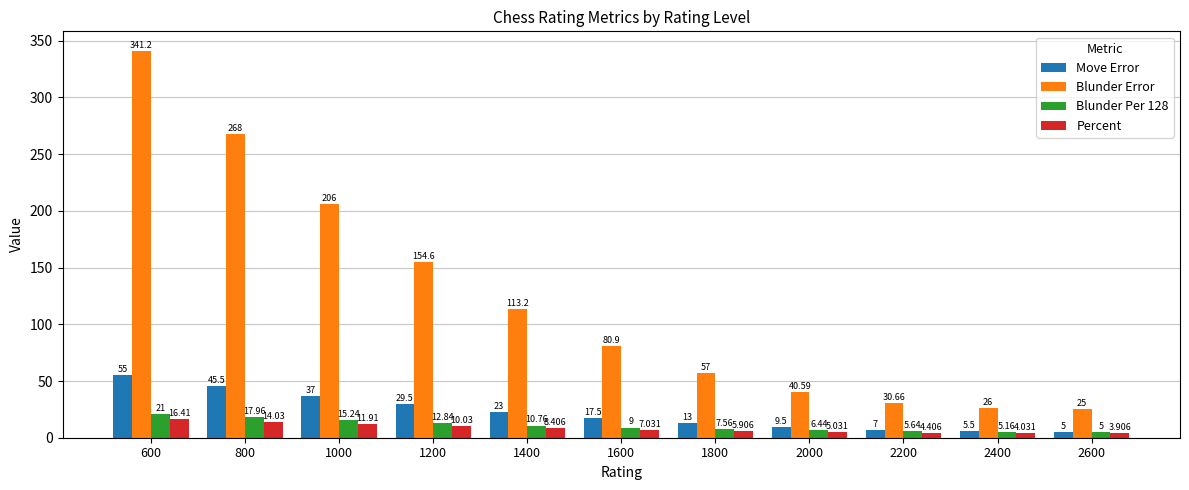

Rank the series at 800 from highest to lowest value.

Blunder Error, Move Error, Blunder Per 128, Percent